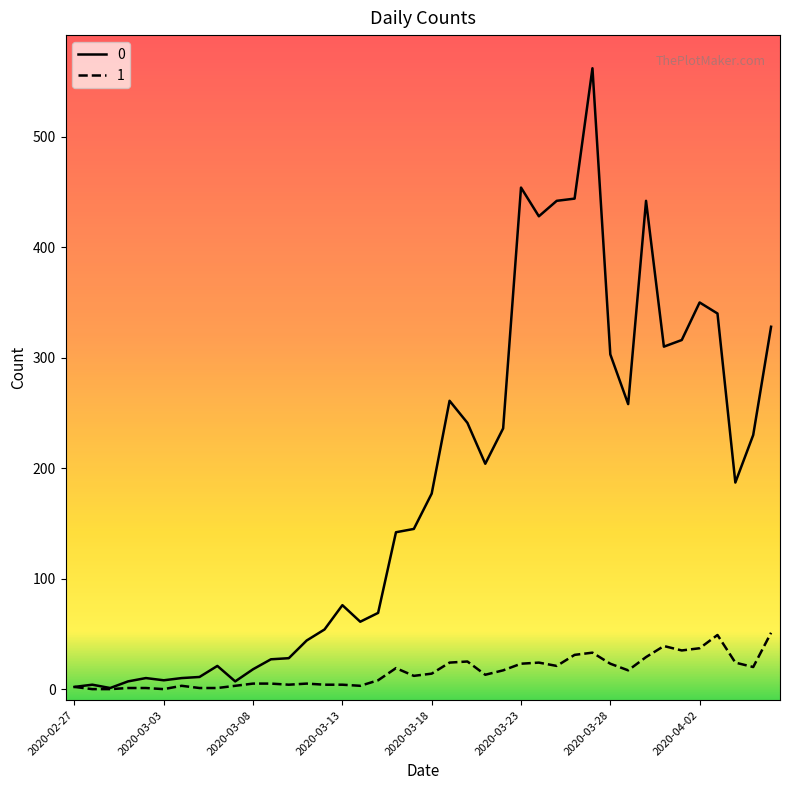

List the series in order of their peak value, highest first.

0, 1